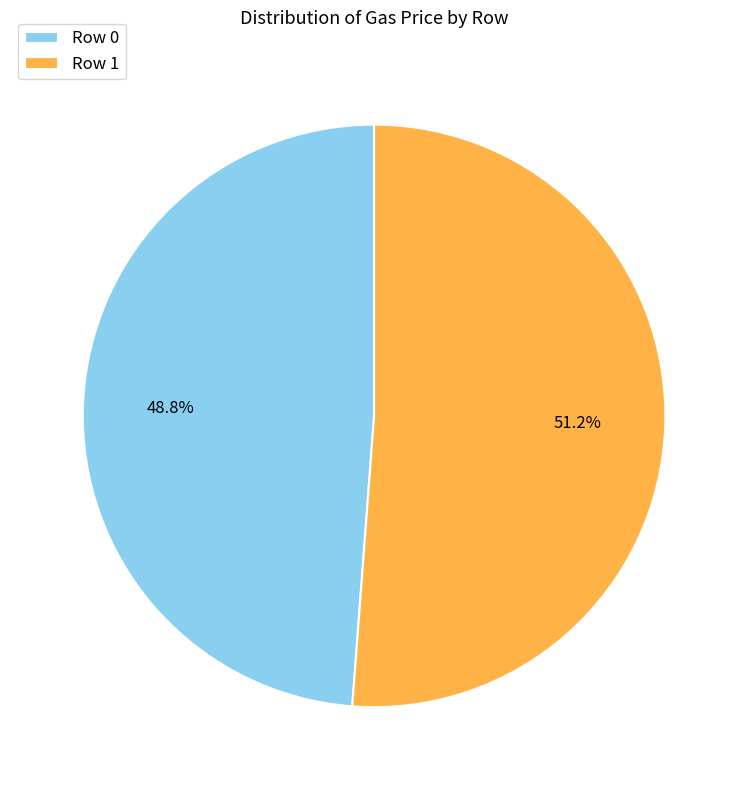

Which has a higher value, Row 1 or Row 0?

Row 1